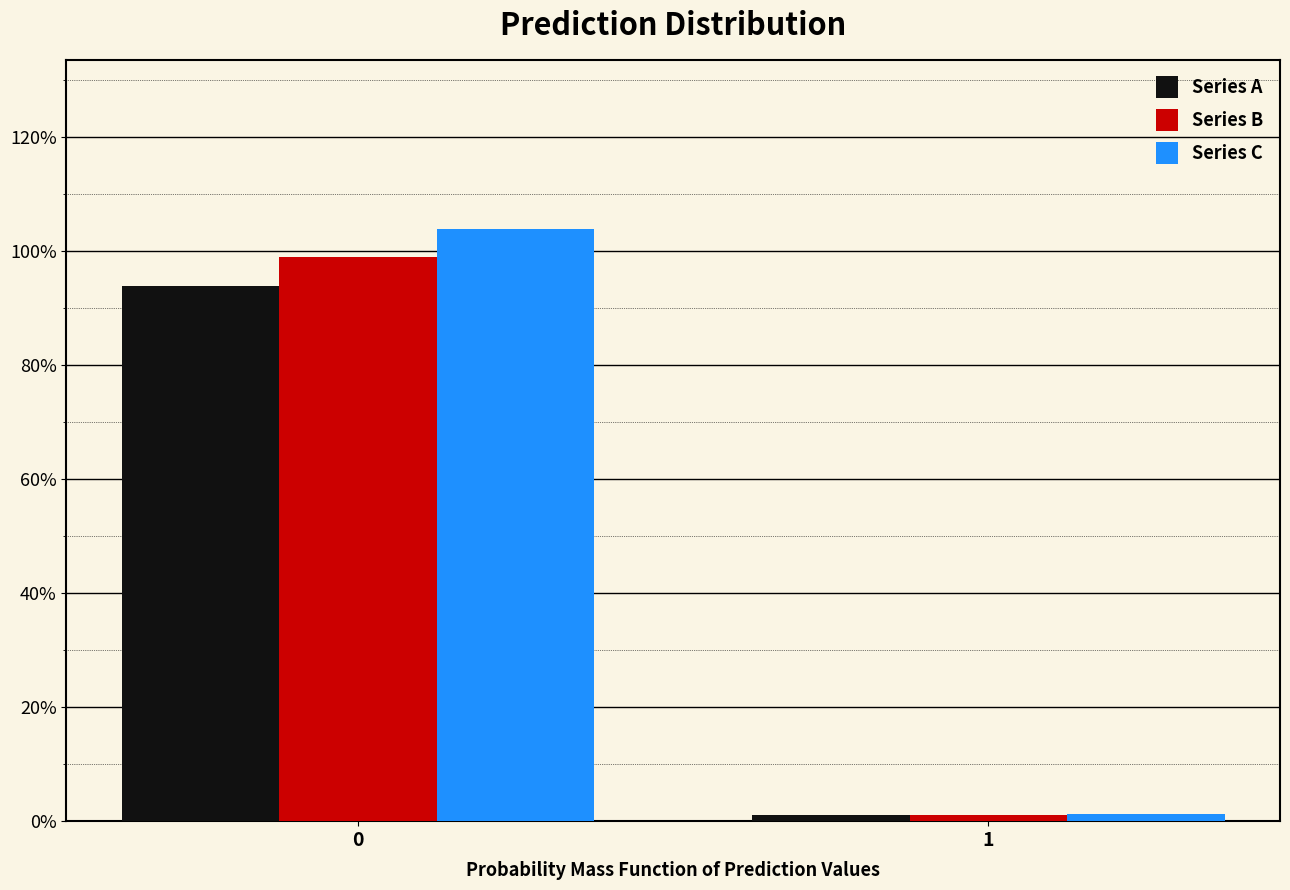

Reading left to right, transcribe all the data shown in this chart.

Series A: 93.9	1.0
Series B: 98.9	1.1
Series C: 103.8	1.2